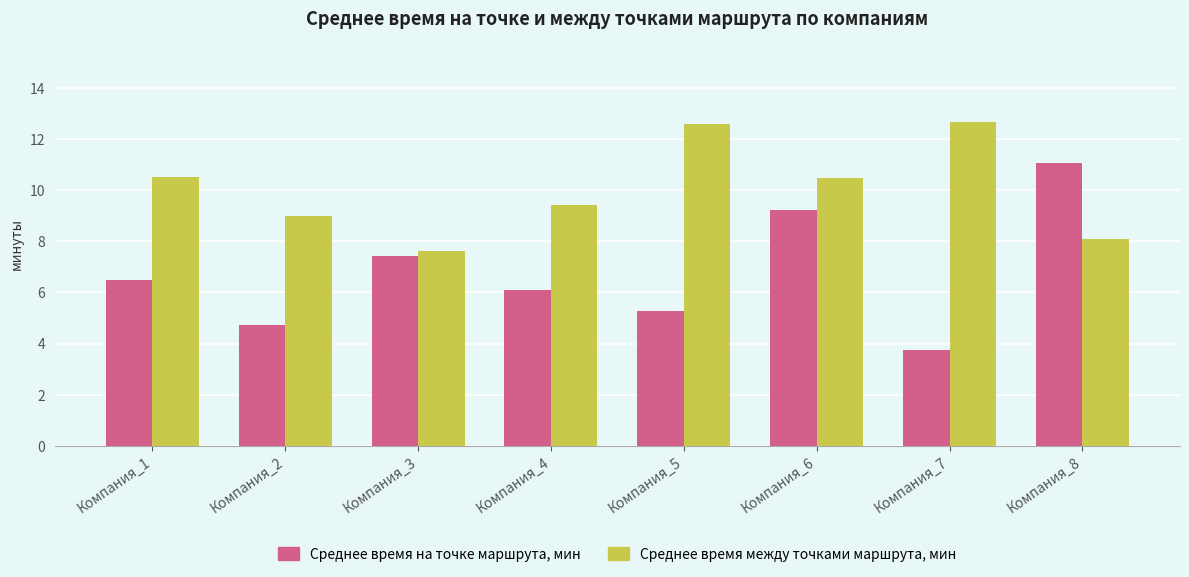

How many groups of bars are there?

8